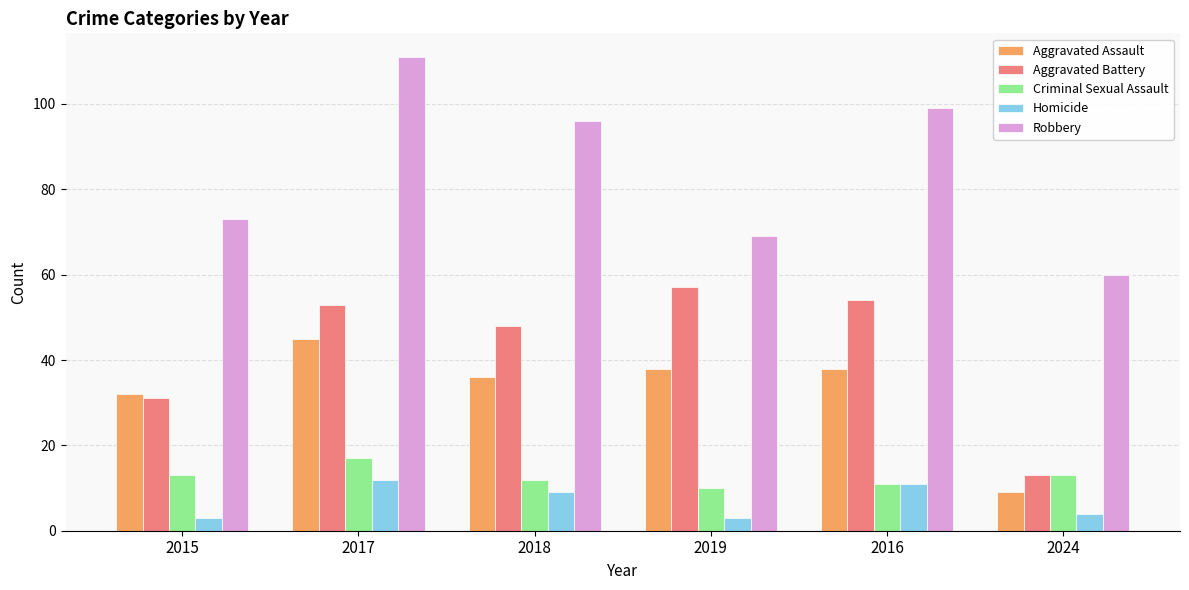

What is the approximate value of Aggravated Battery at 2024?

13